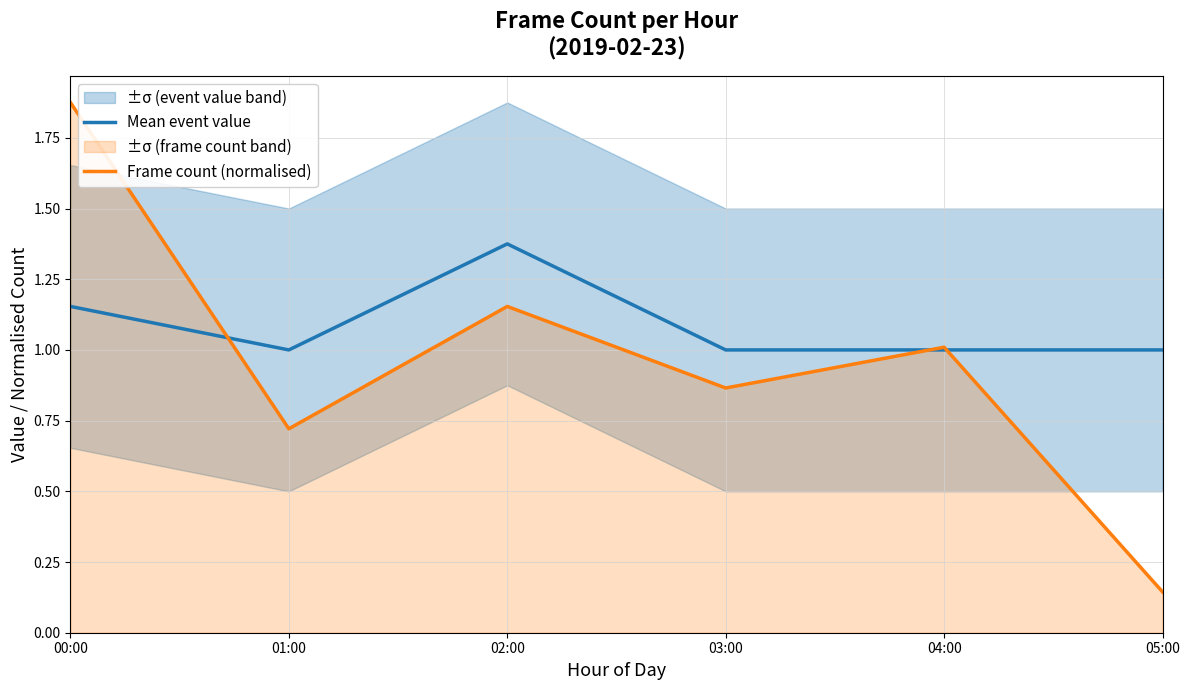

What are all the series names shown in the legend?

Mean event value, Frame count (normalised)